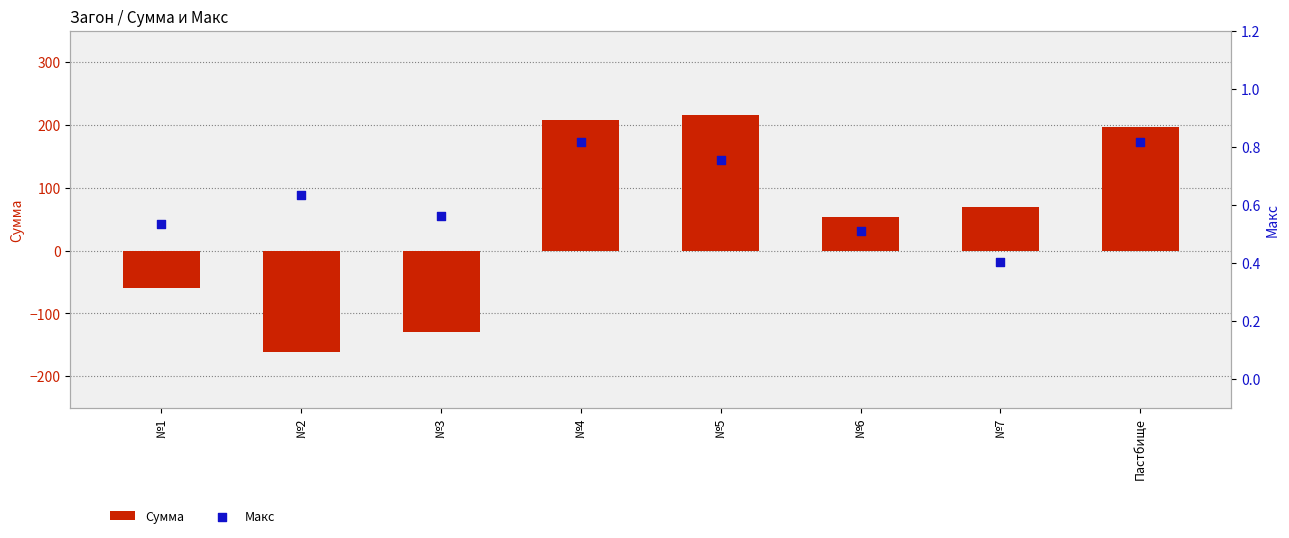

Which series contains the lowest Y value?

Сумма